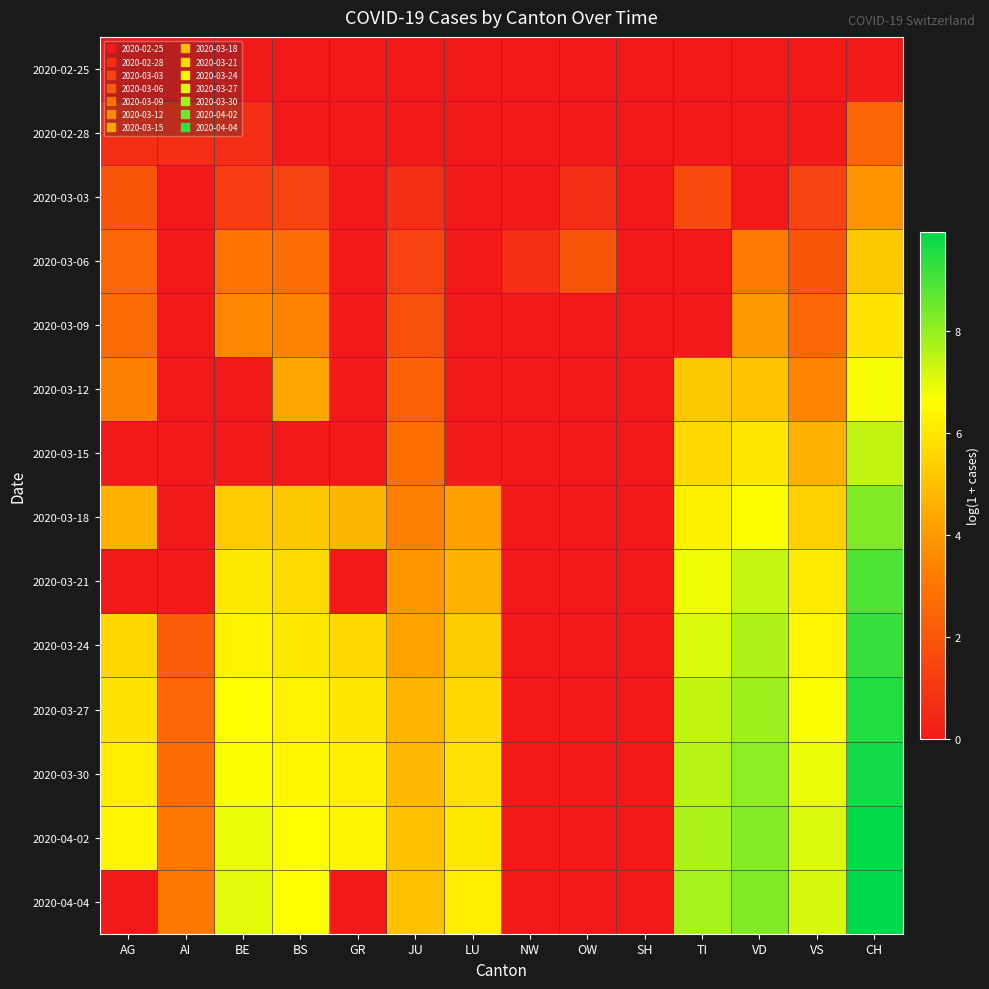

At how many categories does at least one series exceed 1?

12